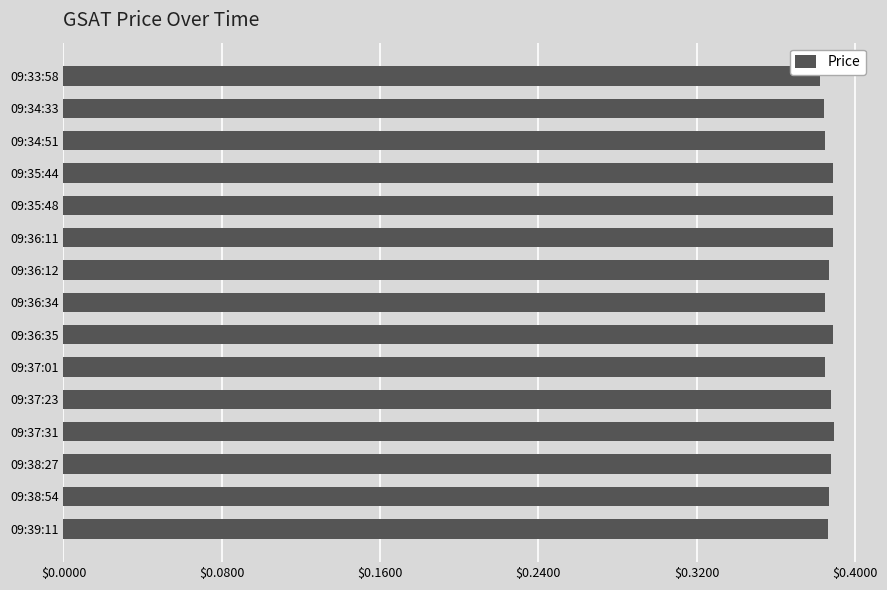

What is the sum of all values?

5.8